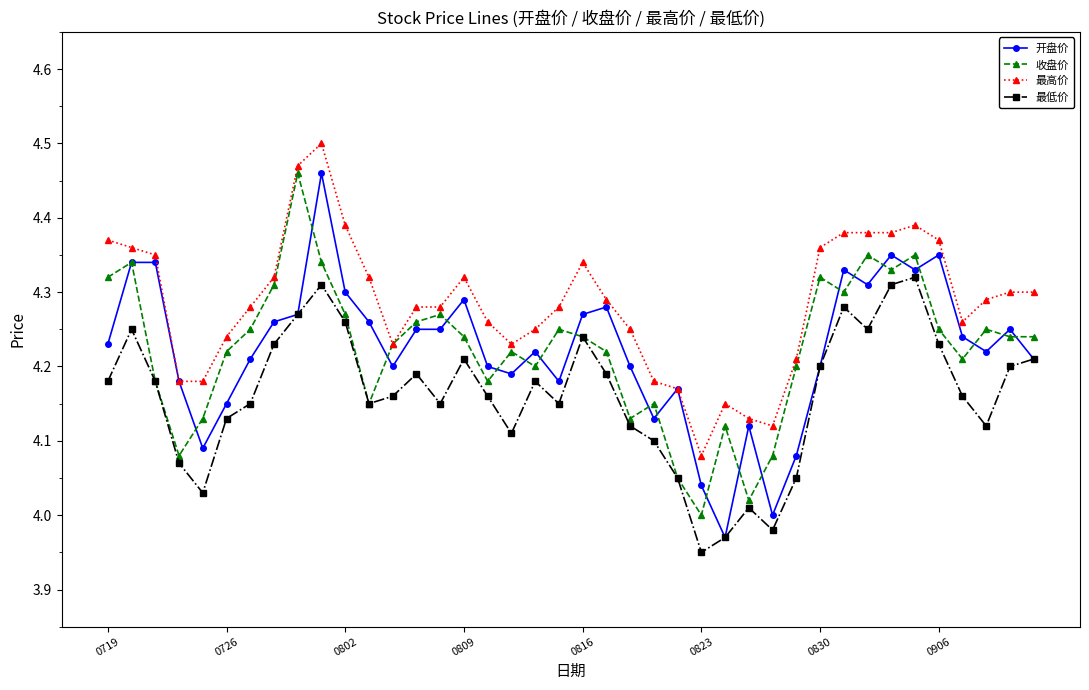

What is the sum of all 最高价 values?

171.4